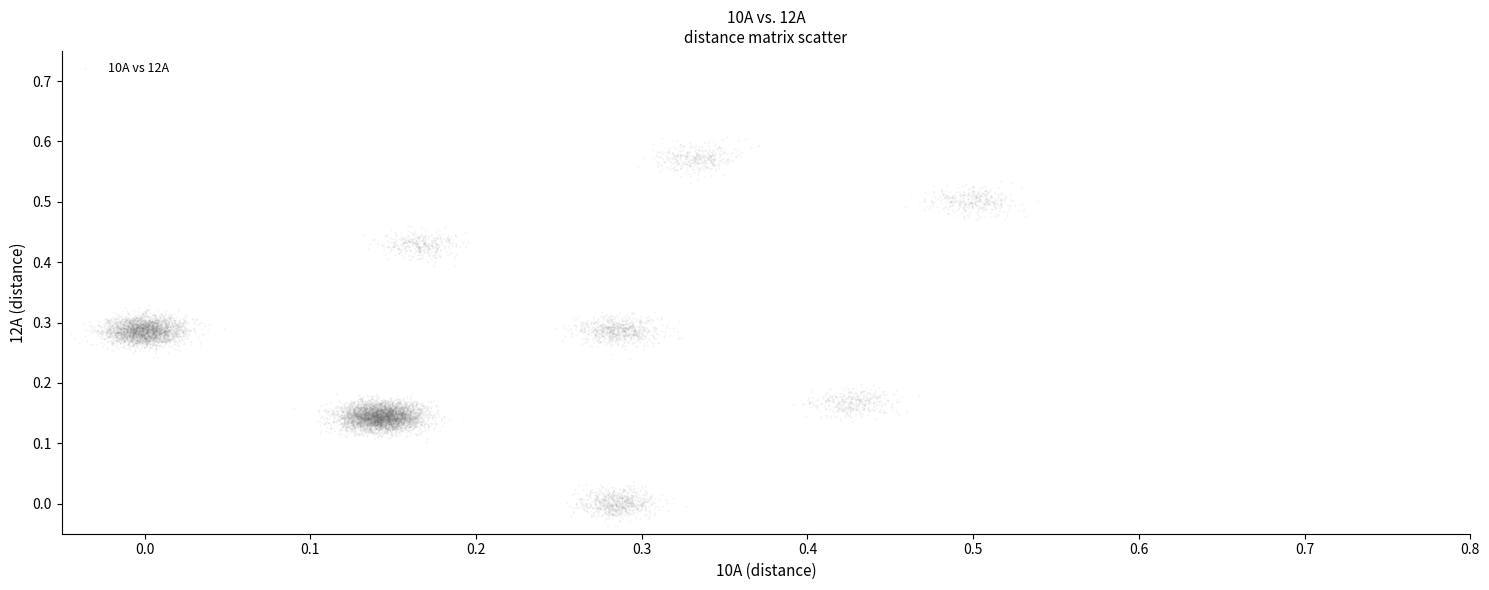

Count the number of points in this scatter plot.

4000